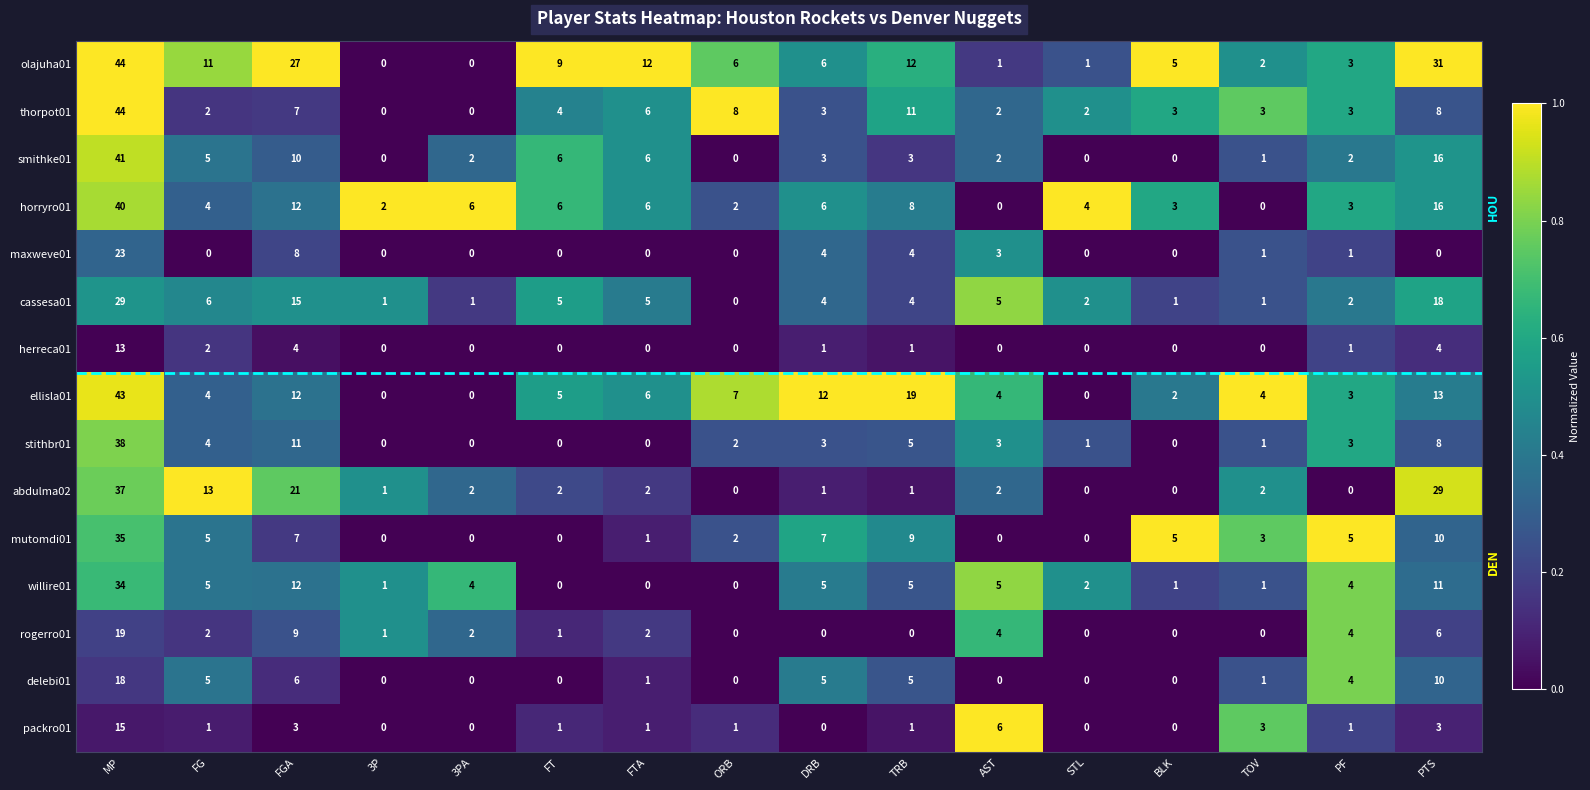

How many categories are shown in the chart?

16